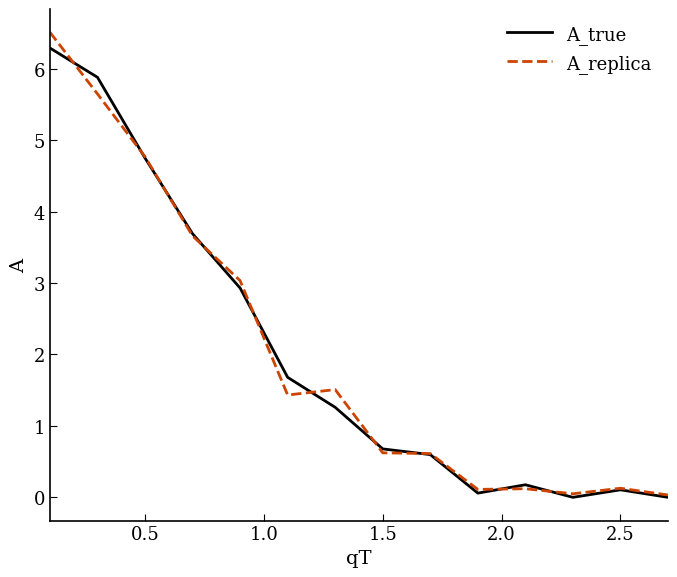

Which series has the widest spread of values?

A_replica